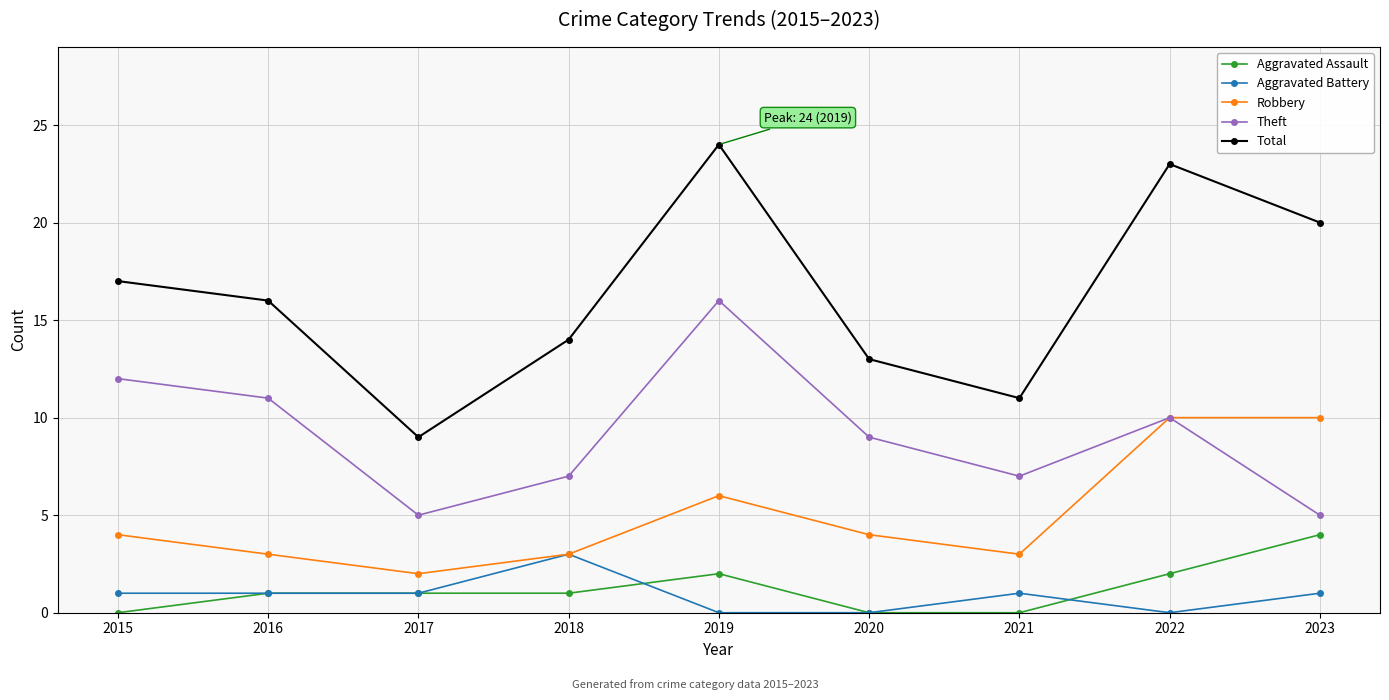

At which category is the sum across all series the highest?

2019